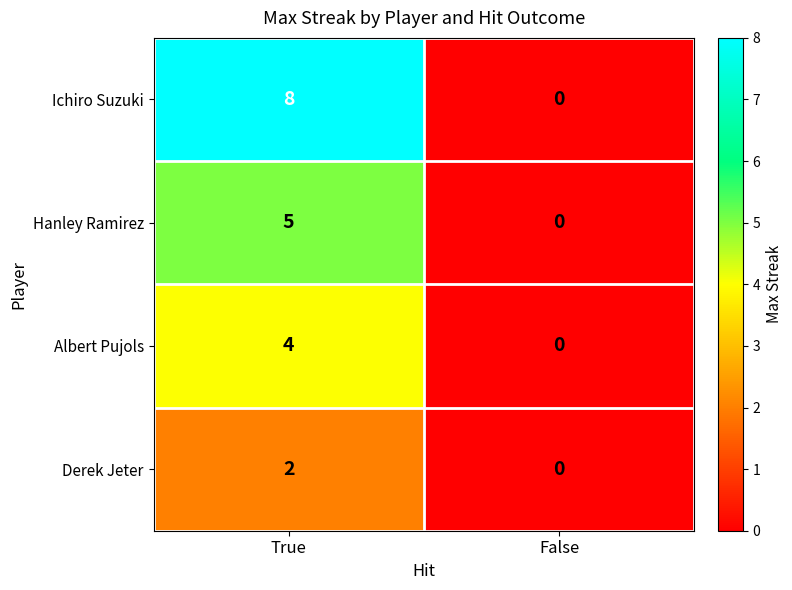

What is the difference between the maximum and minimum values in the Hanley Ramirez series?

5